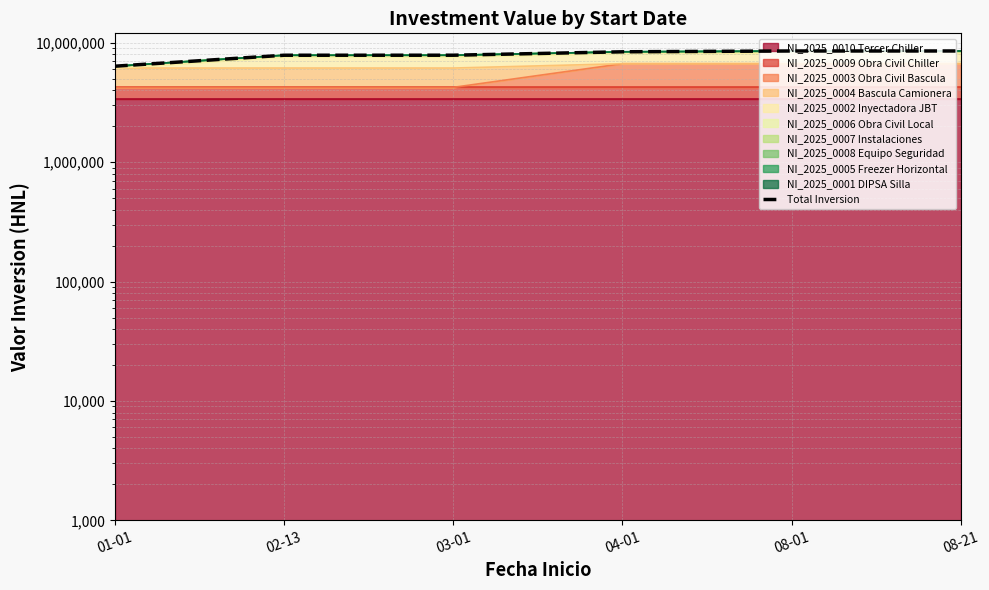

What is the difference between the maximum and minimum values?

2173478.6